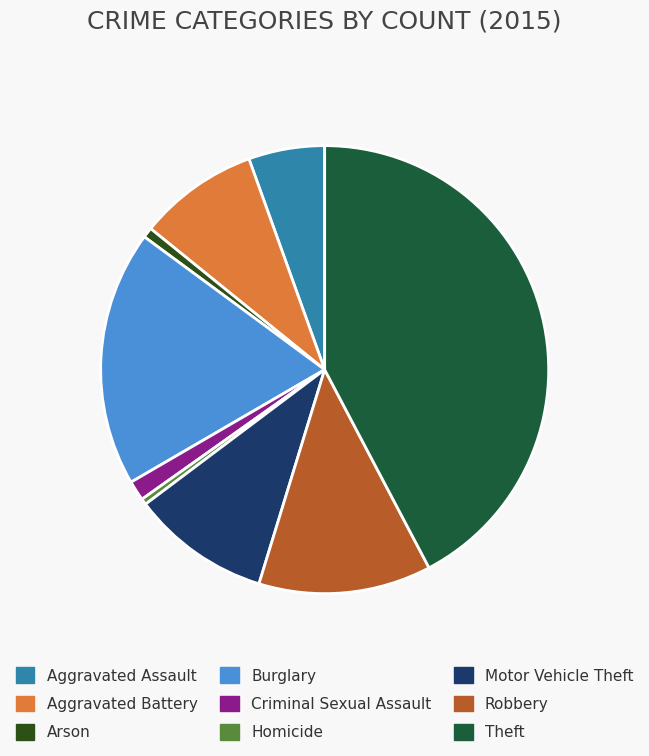

What is the largest slice in the pie chart?

Theft